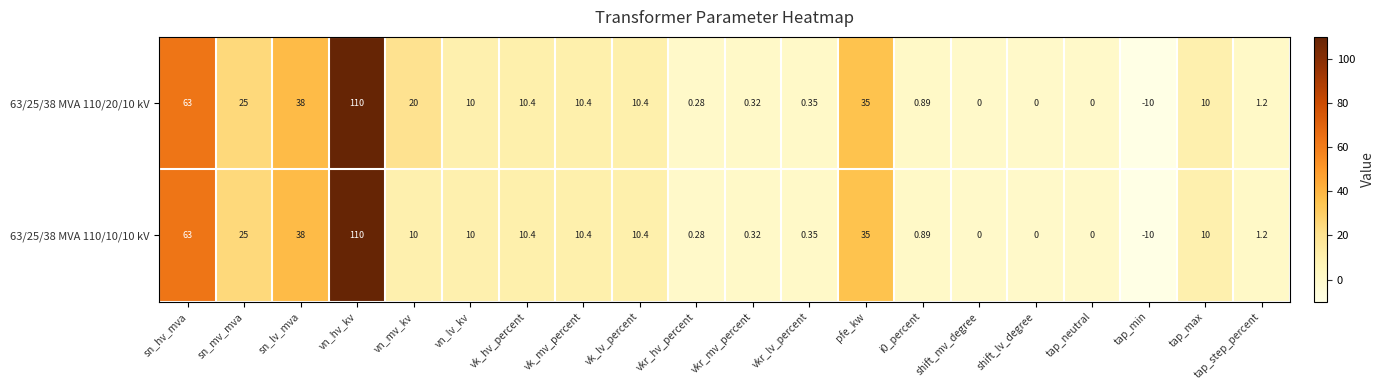

At which category does the chart reach its peak across all series?

vn_hv_kv